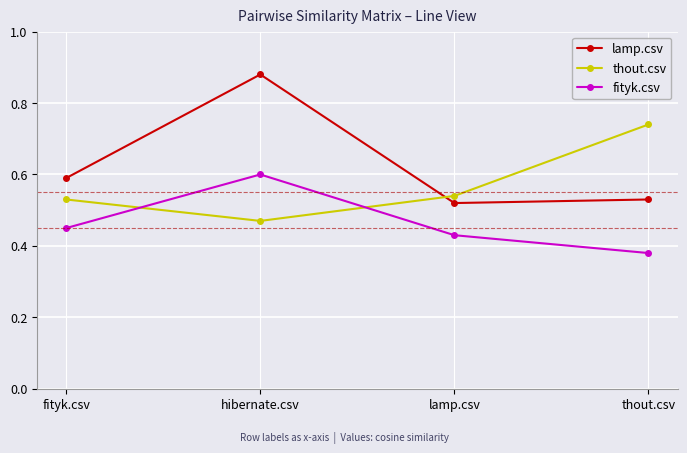

The lamp.csv series shows 0.3 at fityk.csv. True or false?

False